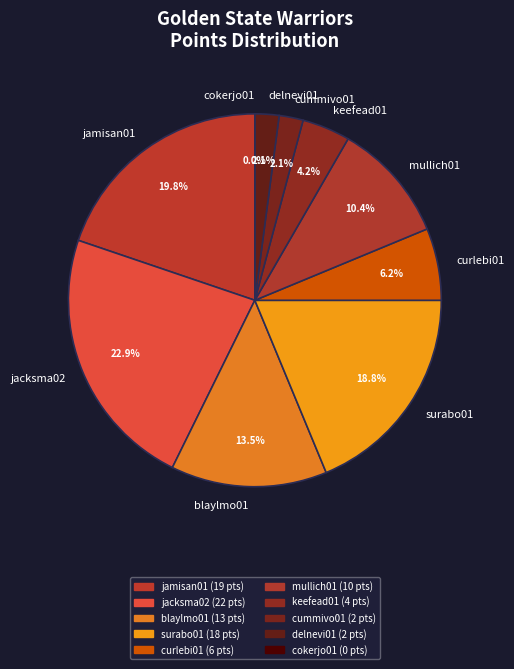

Which slice is the largest?

jacksma02